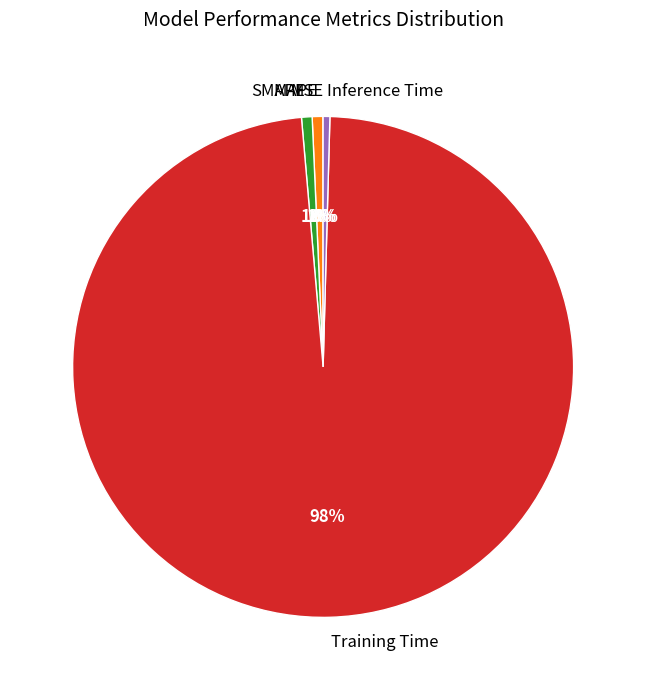

Does Inference Time represent more than half of the total?

No